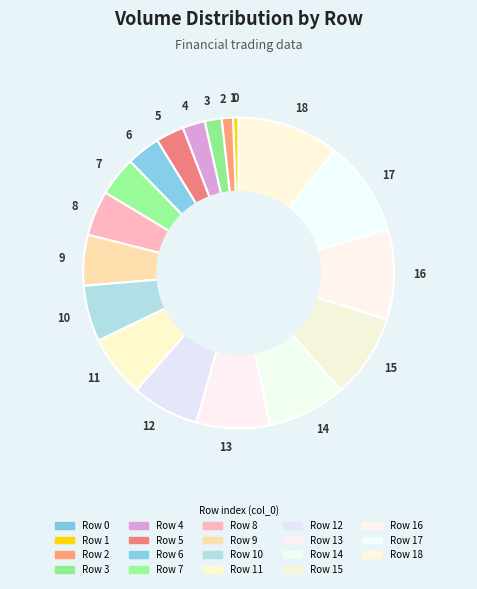

Between 5 and 17, which is larger?

17